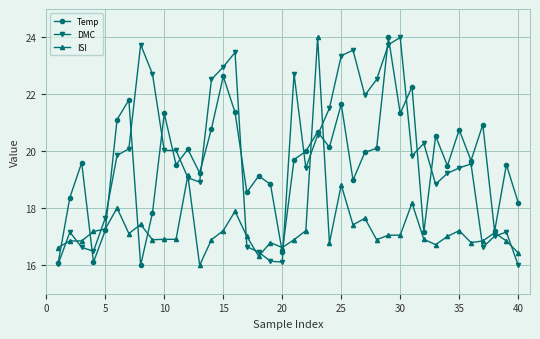

What is the lowest value of the Temp series?

16.0